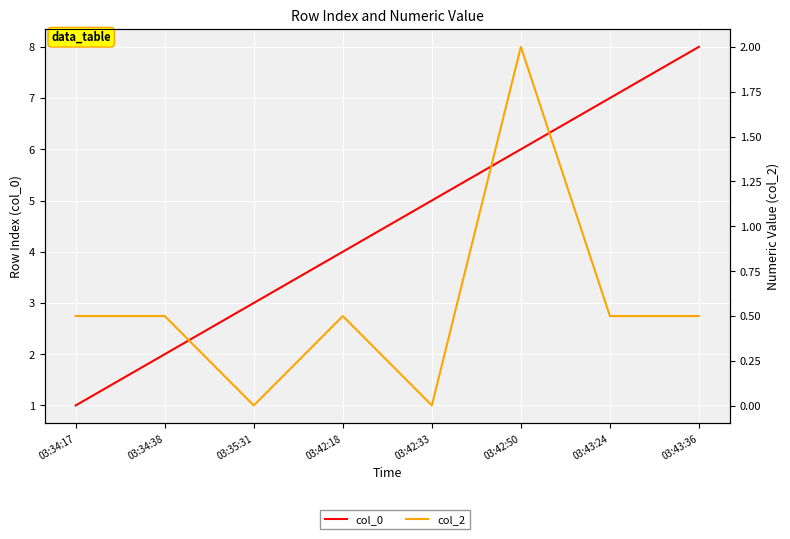

Reading left to right, what are all the values shown in this chart?

col_0: 1.0	2.0	3.0	4.0	5.0	6.0	7.0	8.0
col_2: 0.5	0.5	0.0	0.5	0.0	2.0	0.5	0.5